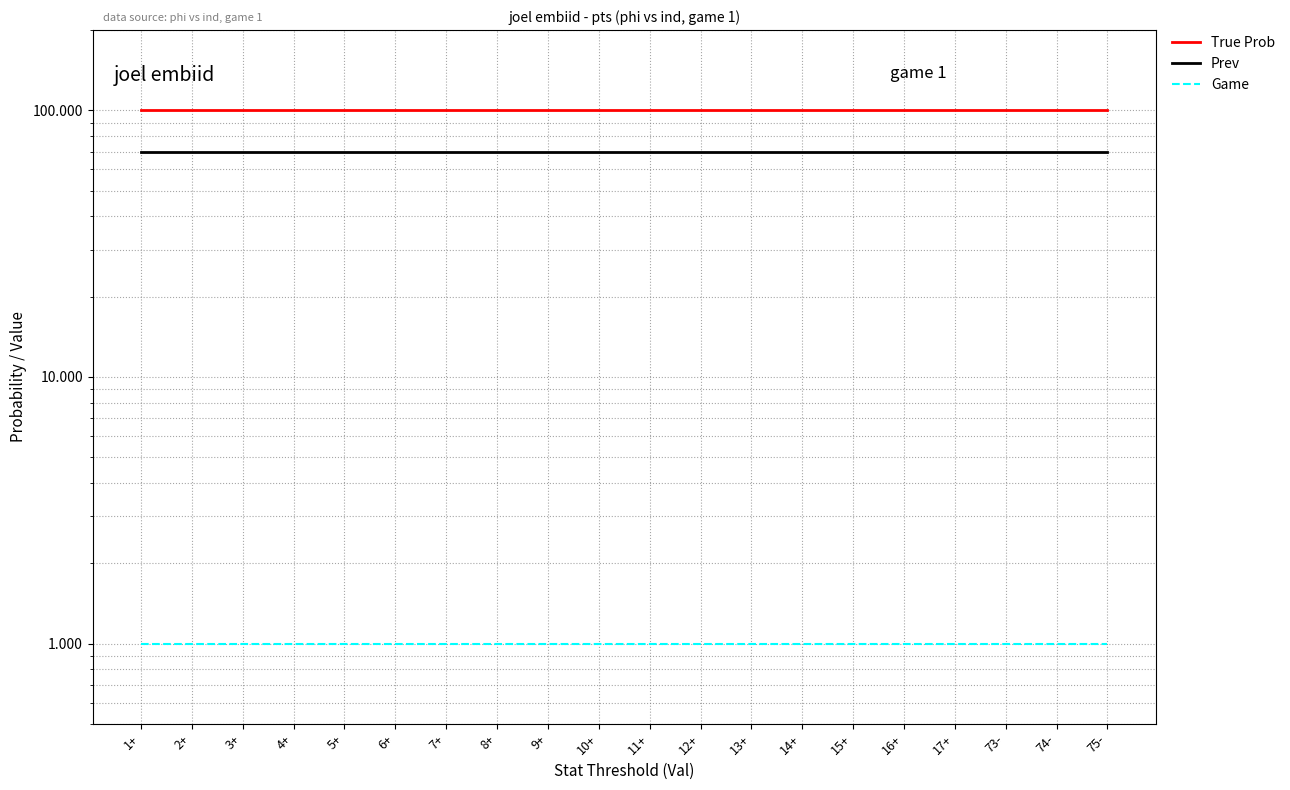

True or false: Prev and True Prob intersect in this chart.

False